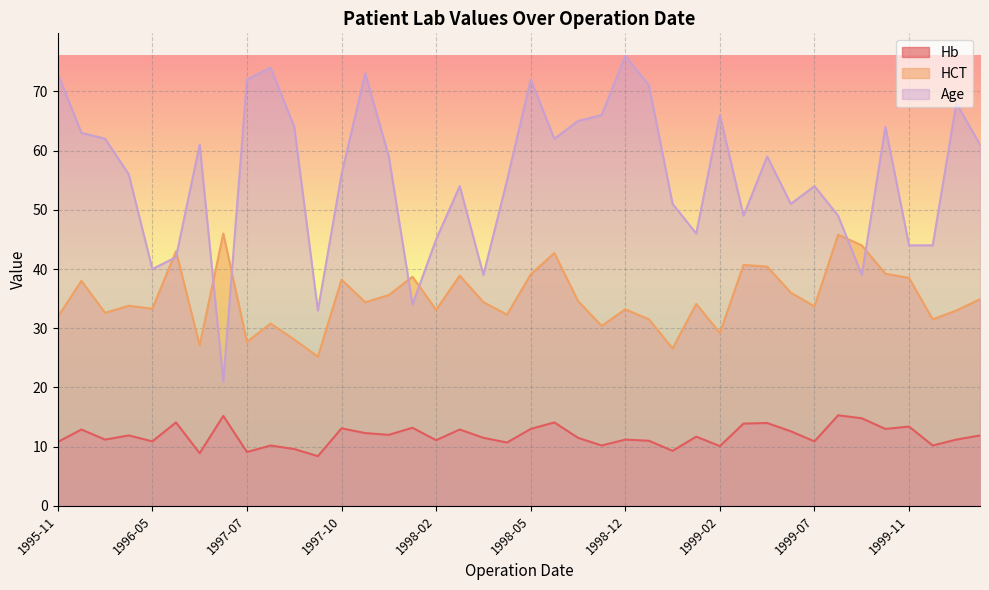

At which label is Age closest to 48?

1999-03